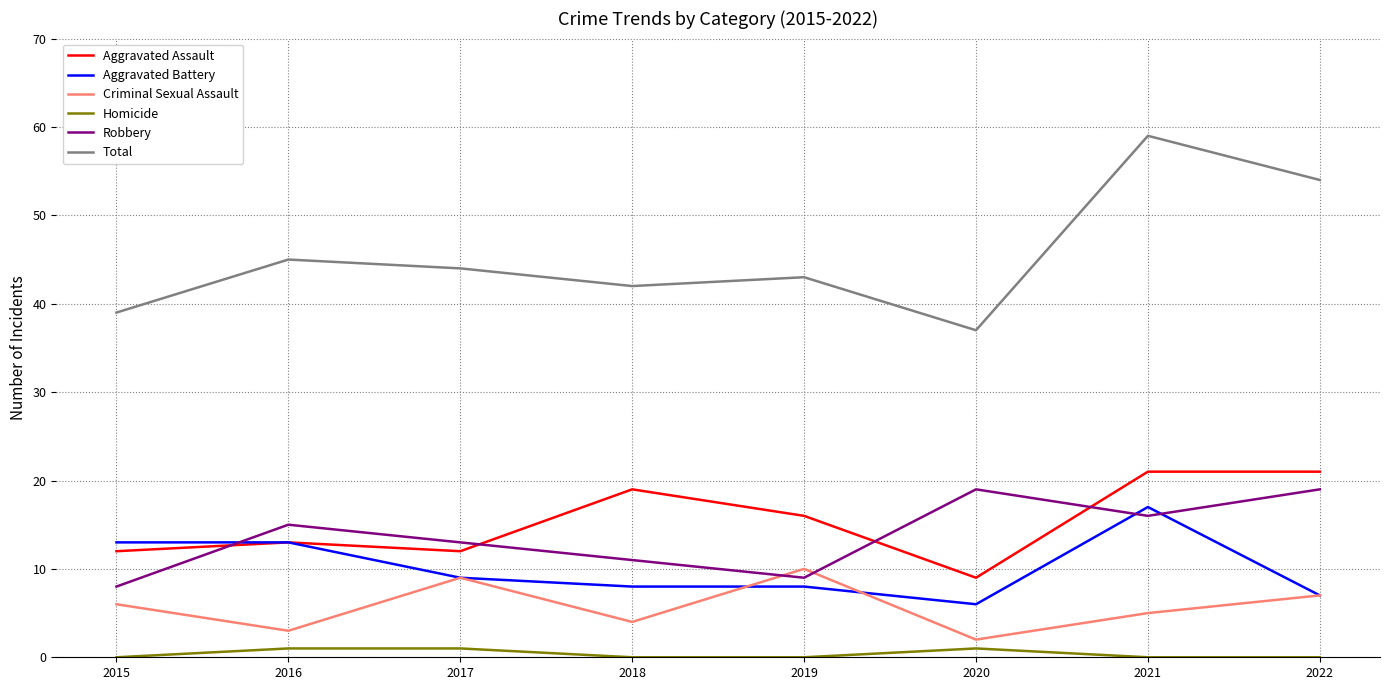

Where do Robbery and Aggravated Battery first cross each other?

2015 and 2016